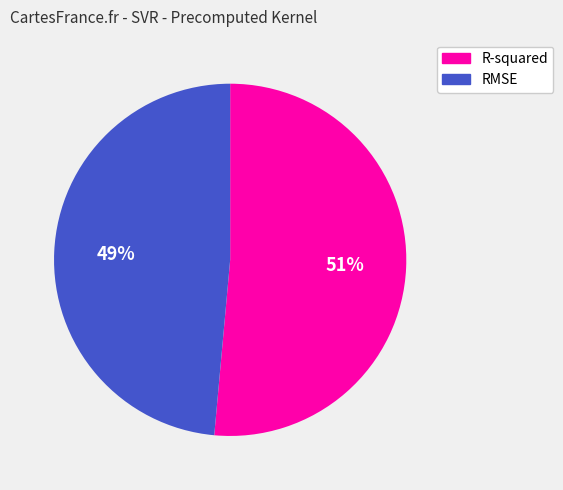

How many slices are in this pie chart?

2